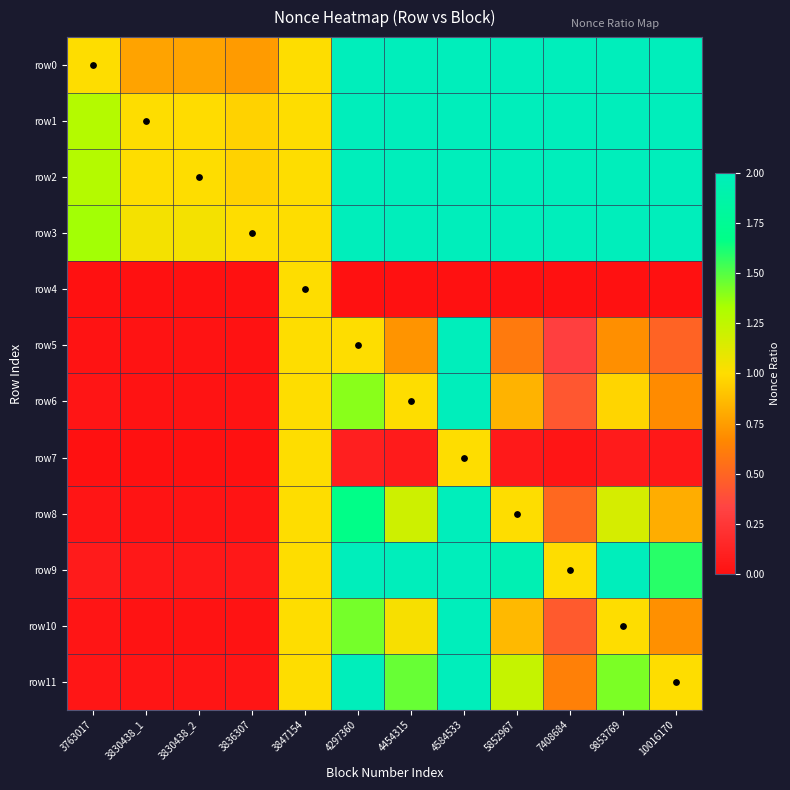

Between 10016170 and 4584533, which is larger?

10016170